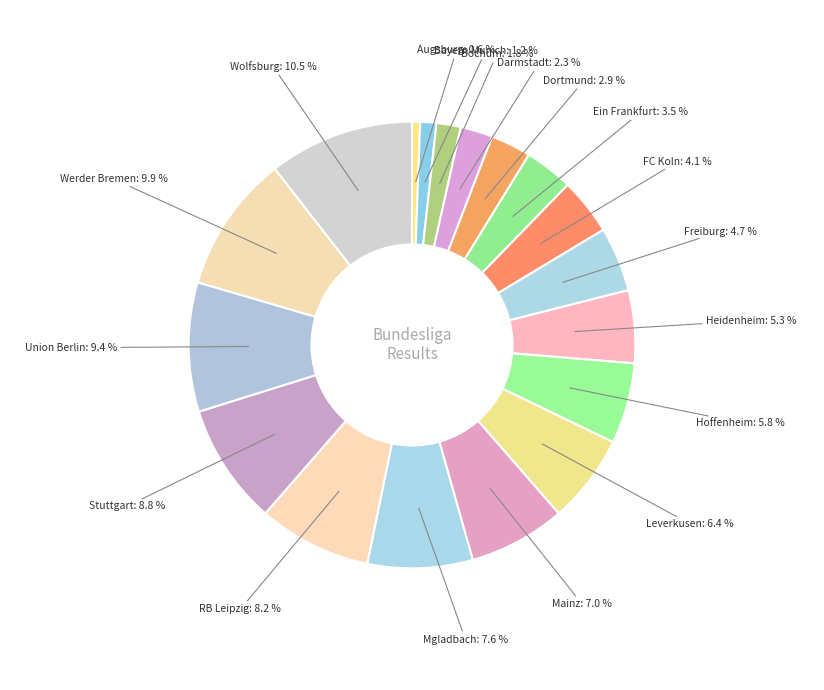

Which slice is the smallest?

Augsburg